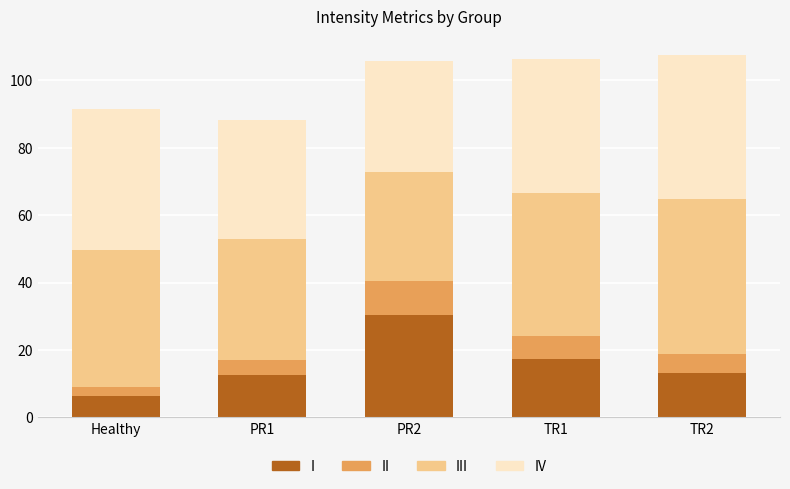

What is the sum of all I values?

79.9